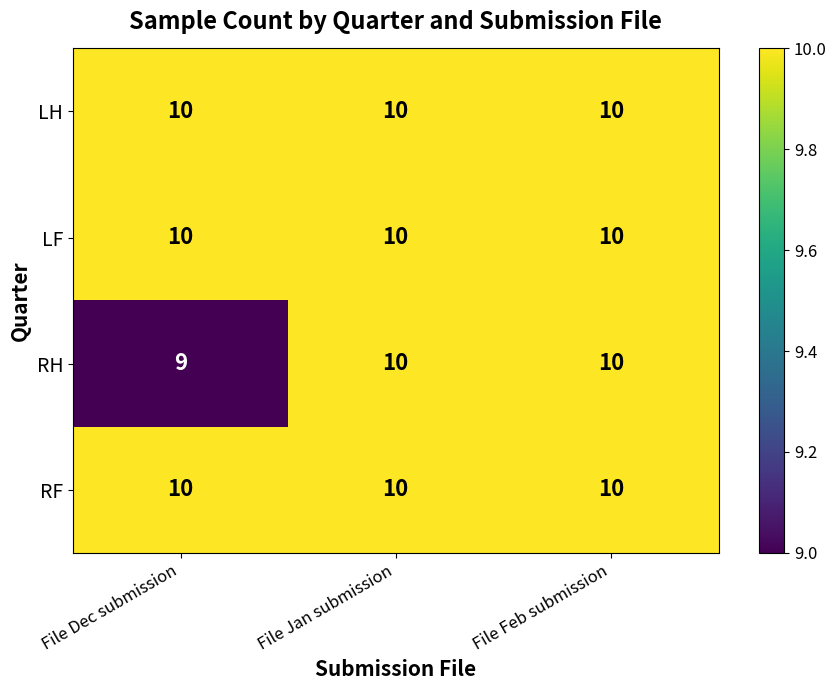

At how many categories does at least one series exceed 9?

3